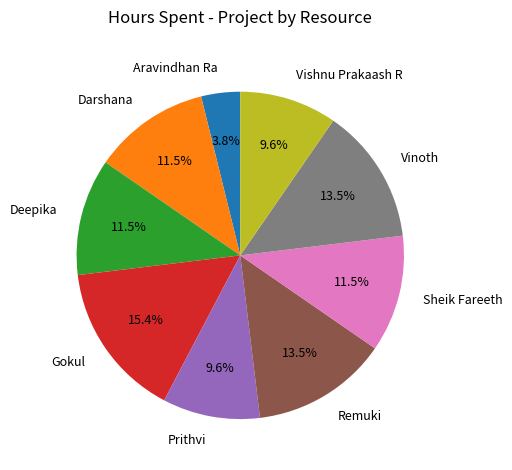

To the nearest percent, what portion does Aravindhan Ra represent?

4%